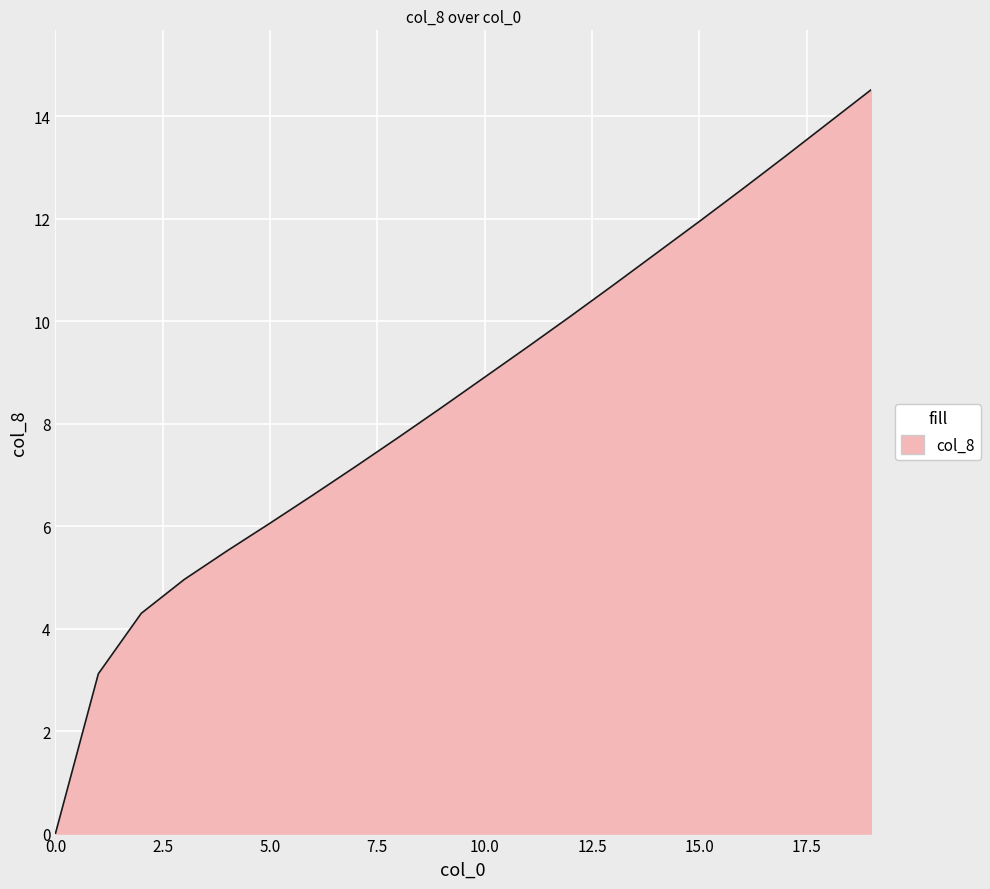

How many series are shown in this chart?

1